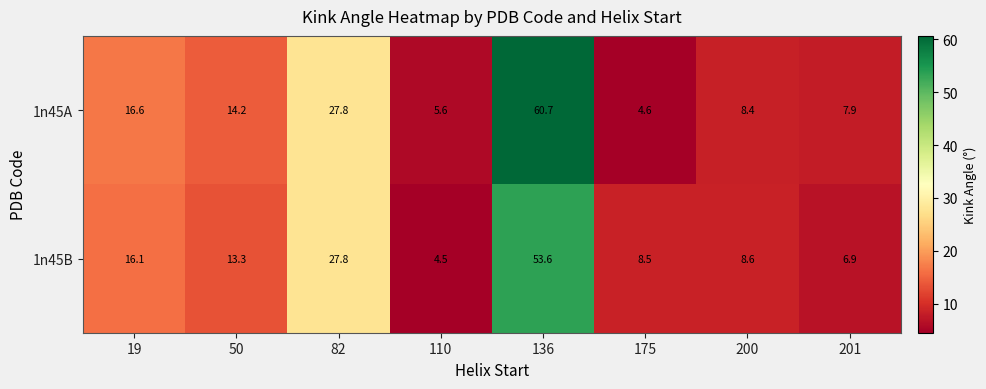

What is the difference between the maximum and second lowest values in the 1n45B series?

46.7